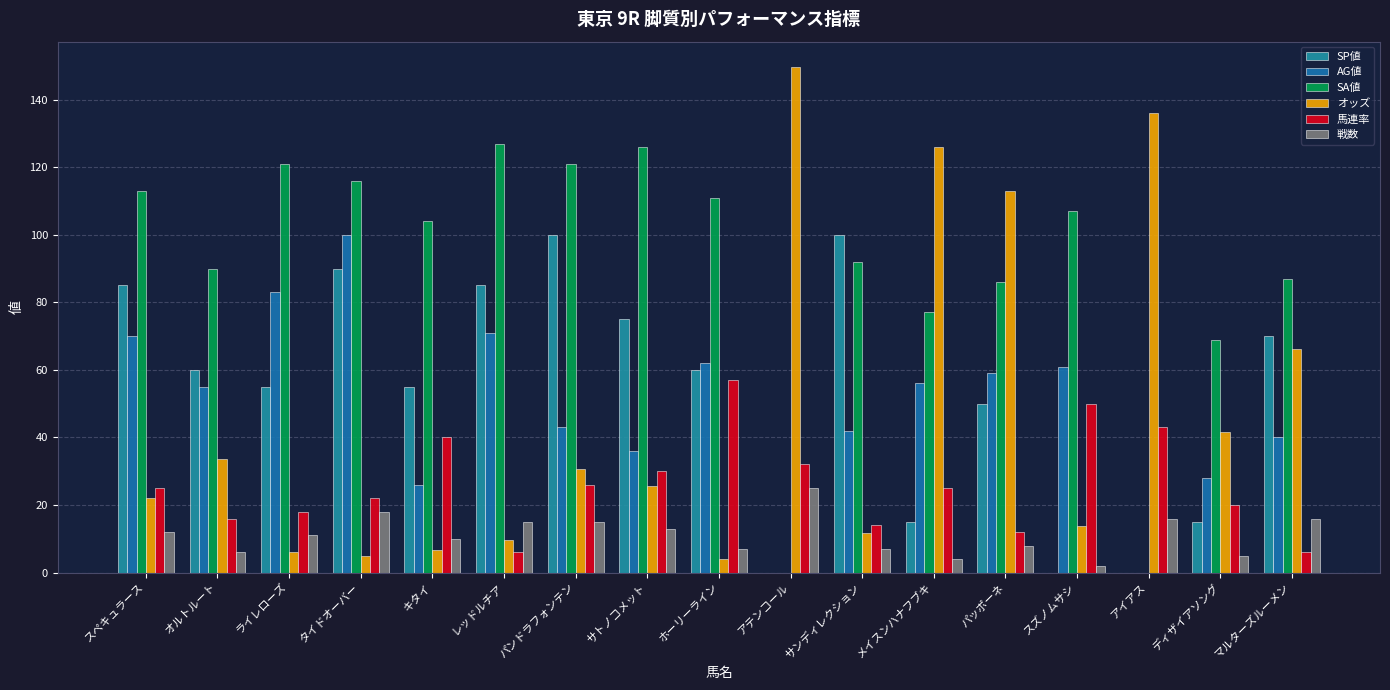

Is it true that SP値 equals 60.0 at ホーリーライン?

True